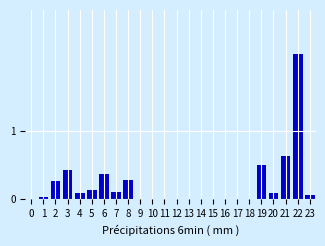

At which category does the chart reach its peak across all series?

22